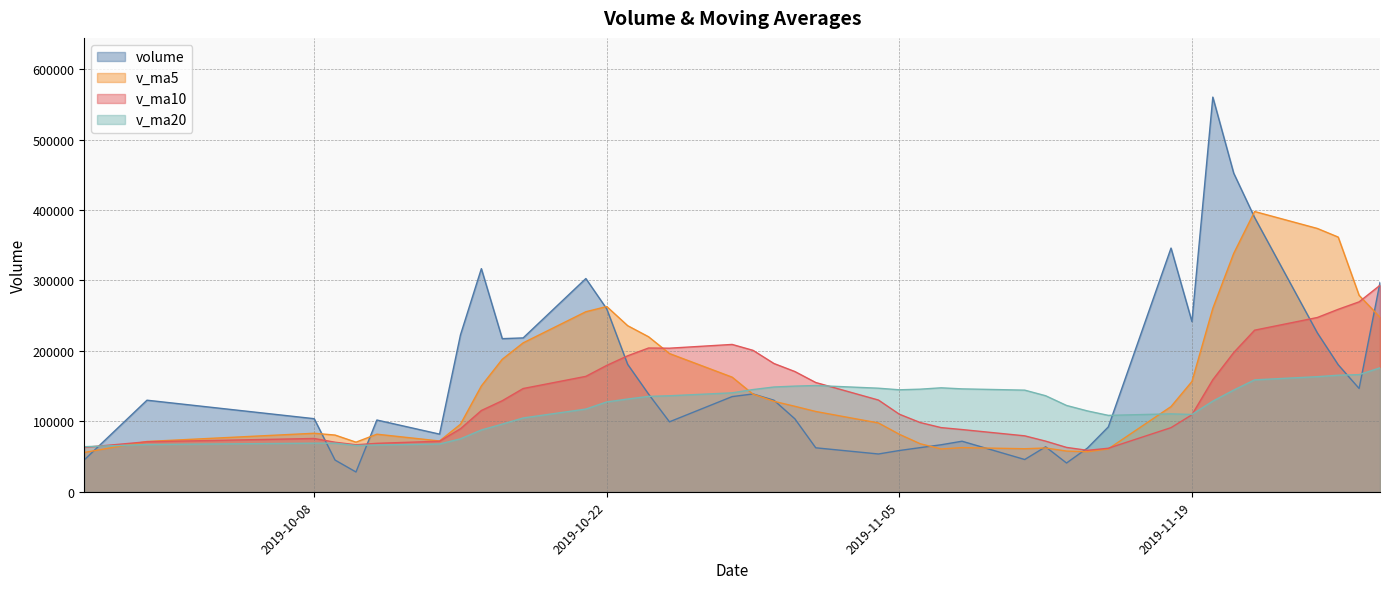

Rank the series by their maximum value, from highest to lowest.

volume, v_ma5, v_ma10, v_ma20